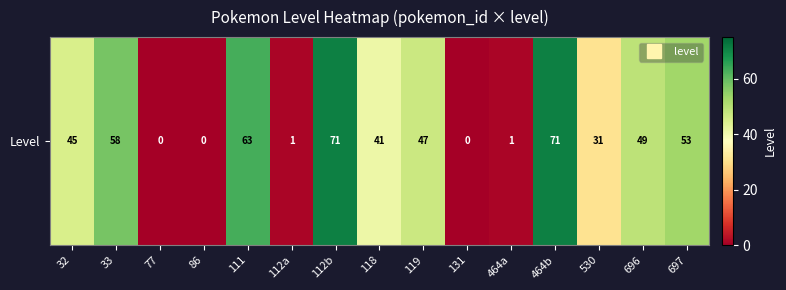

List the labels in order of value, largest first.

112b, 464b, 111, 33, 697, 696, 119, 32, 118, 530, 112a, 464a, 77, 86, 131